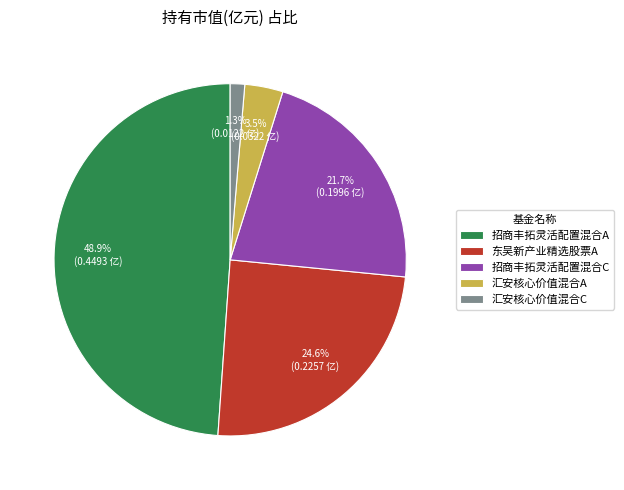

Between 东吴新产业精选股票A and 汇安核心价值混合C, which is larger?

东吴新产业精选股票A